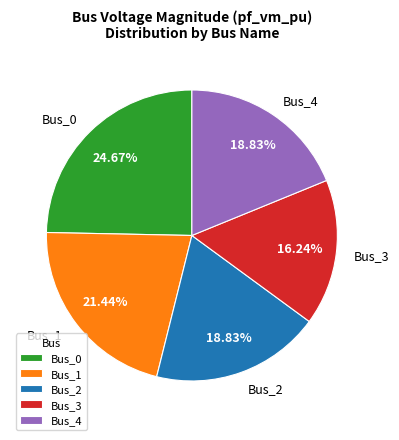

Is there a majority slice in this chart?

No